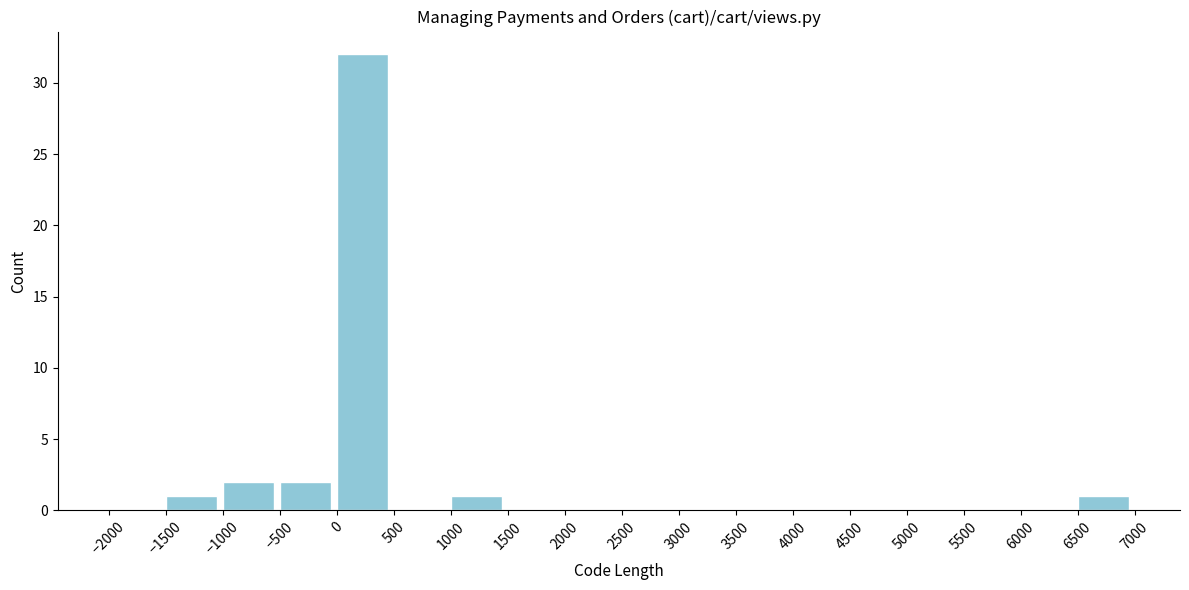

Which range on the x-axis has the tallest bar?

0 to 500